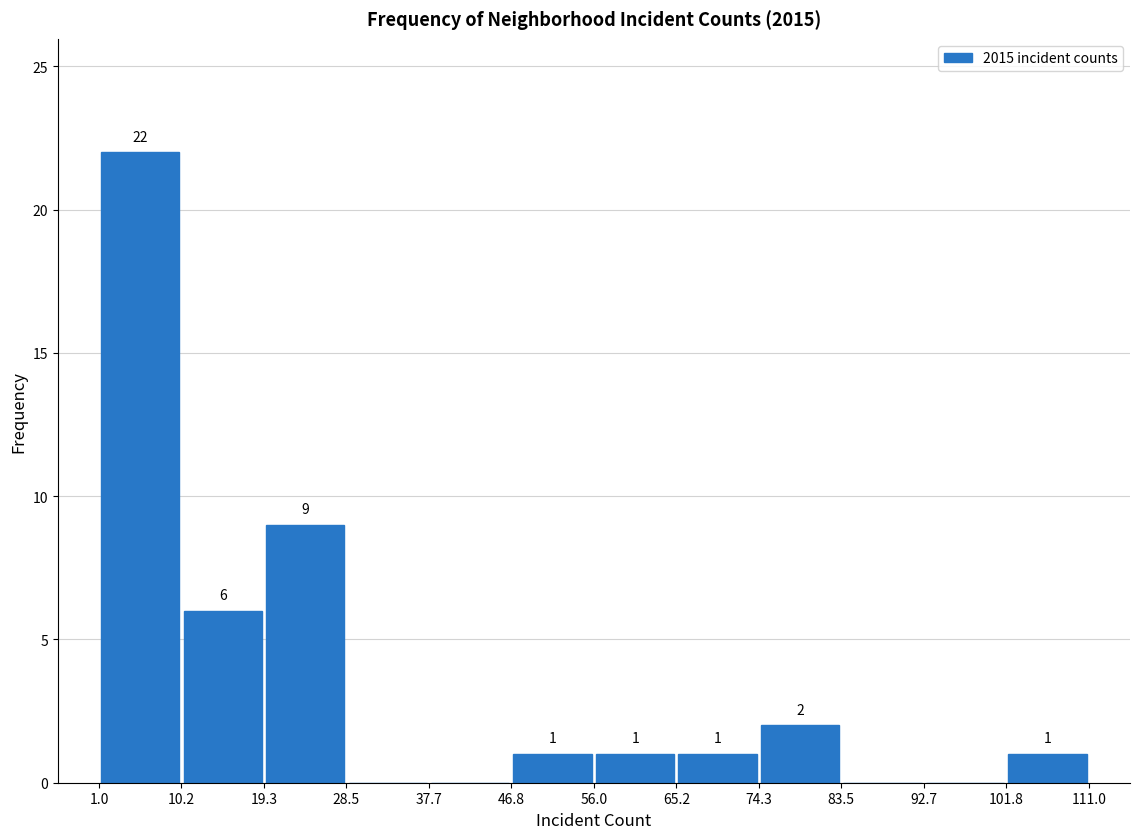

Which range on the x-axis has the tallest bar?

1.0 to 10.2